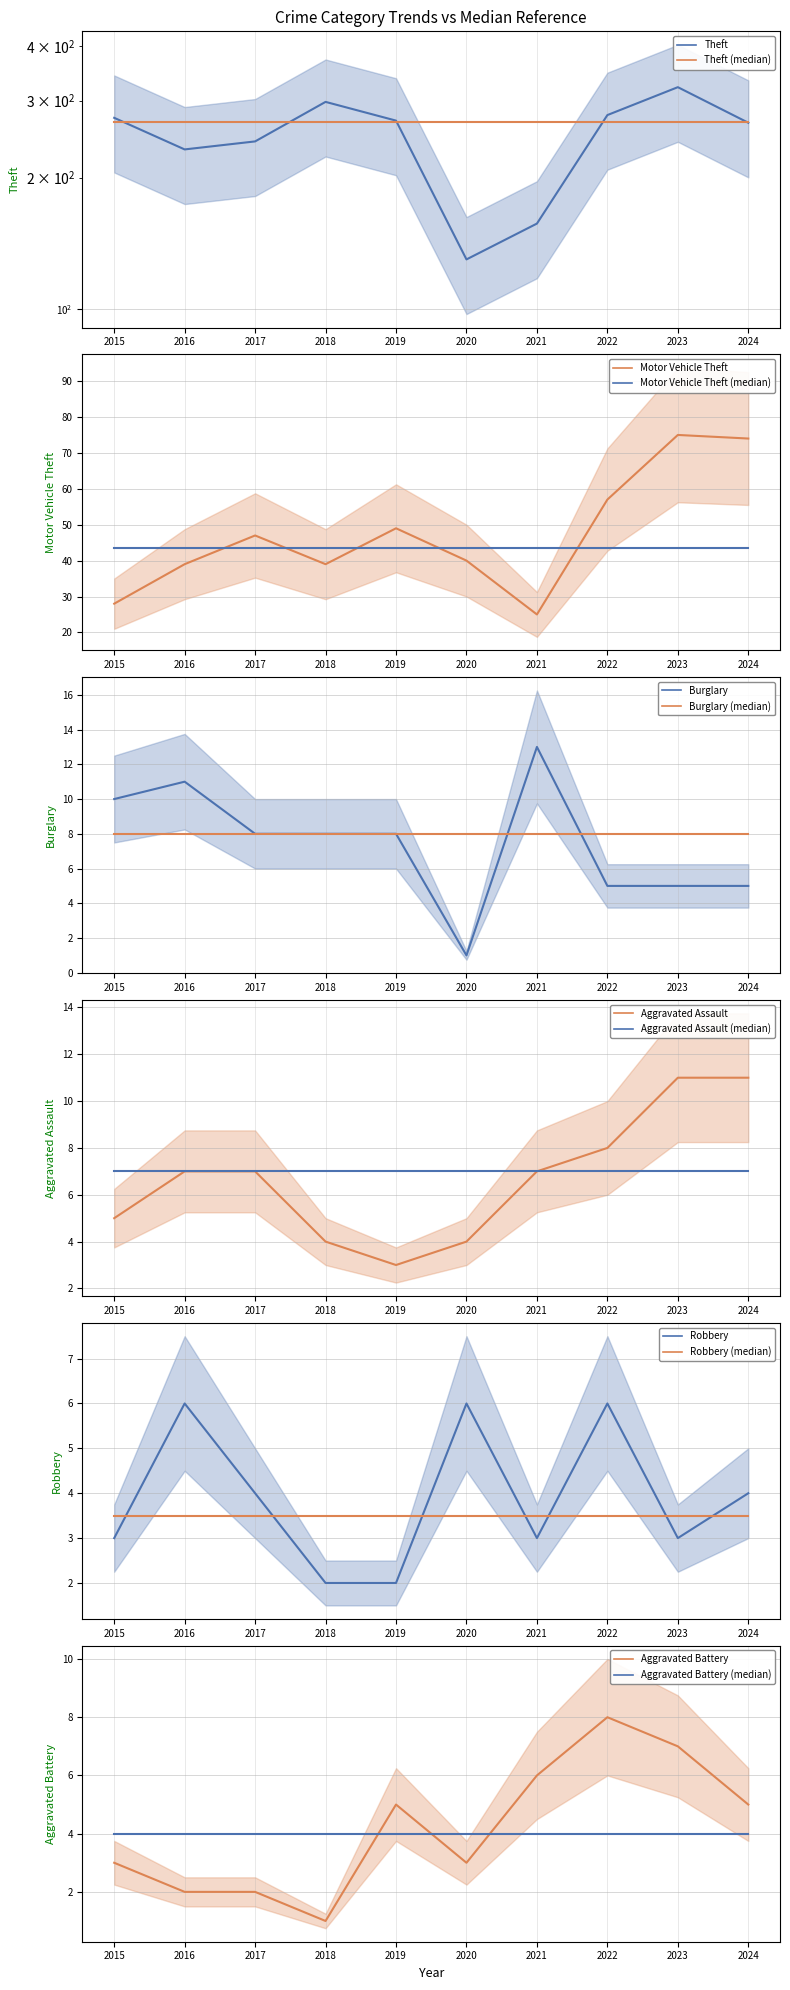

Is it true that Aggravated Battery equals 2 at 2020?

False